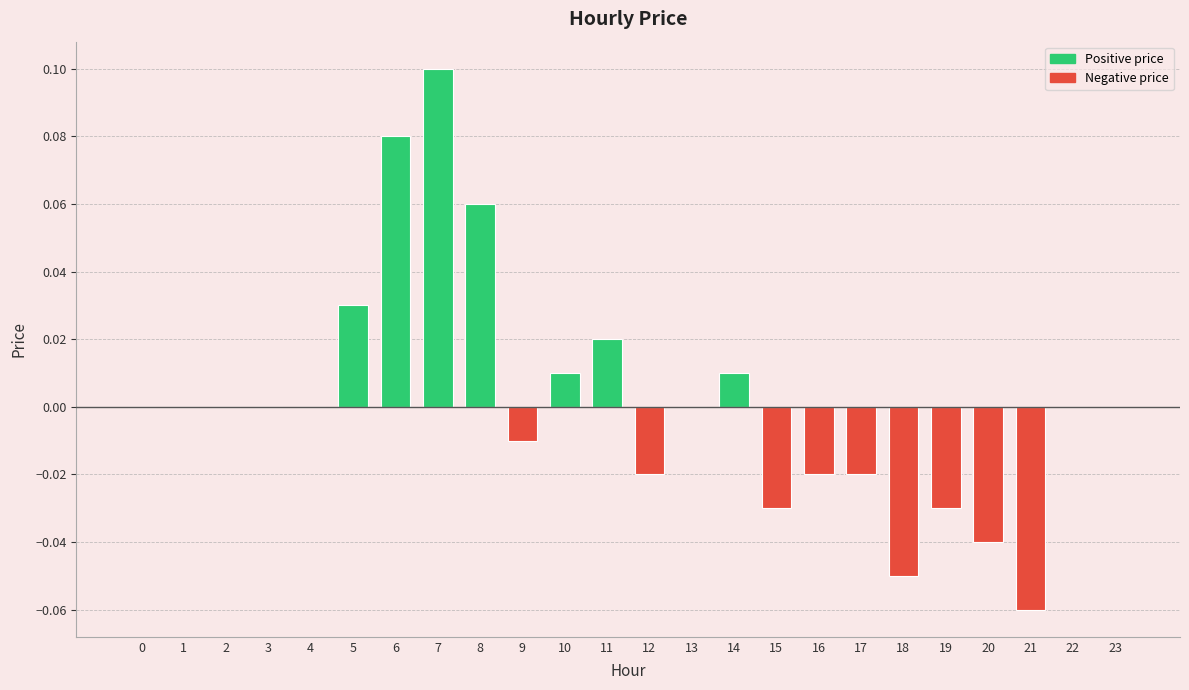

The value at 8 is 0.1. True or false?

True